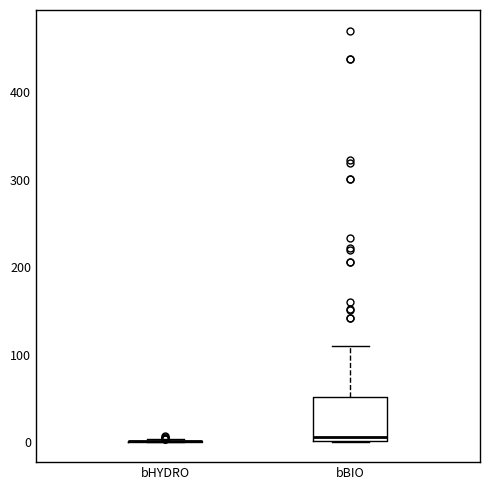

Comparing the boxes themselves (not the whiskers), which one is the tallest?

bBIO